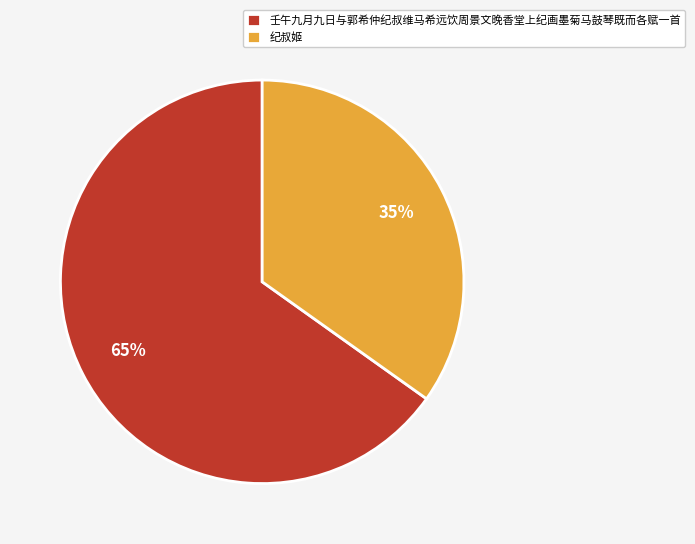

What is the majority slice?

壬午九月九日与郭希仲纪叔维马希远饮周景文晚香堂上纪画墨菊马鼓琴既而各赋一首